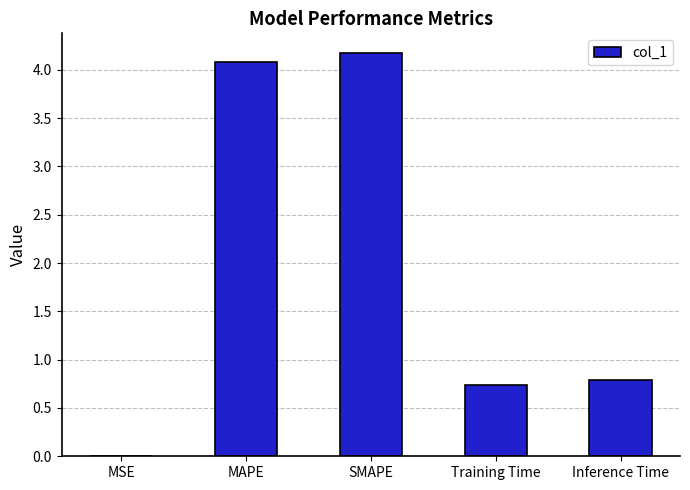

What is the maximum value shown in the chart?

4.2